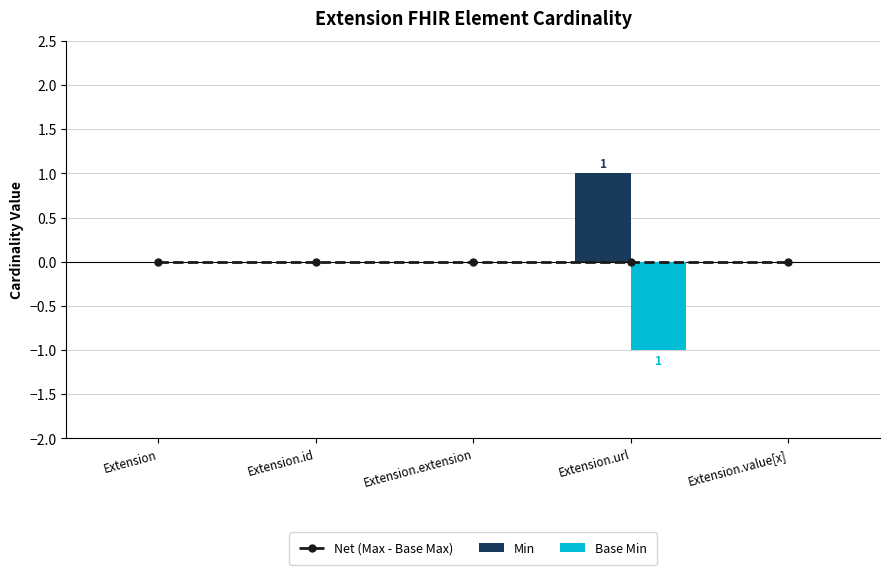

What is the greatest value displayed?

1